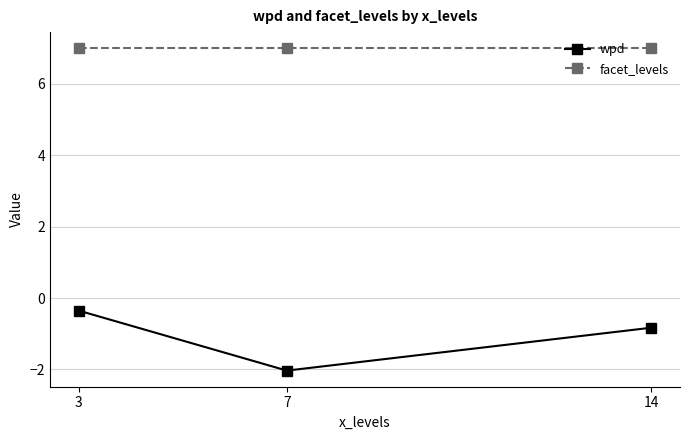

Which category has the lowest value across all series?

7